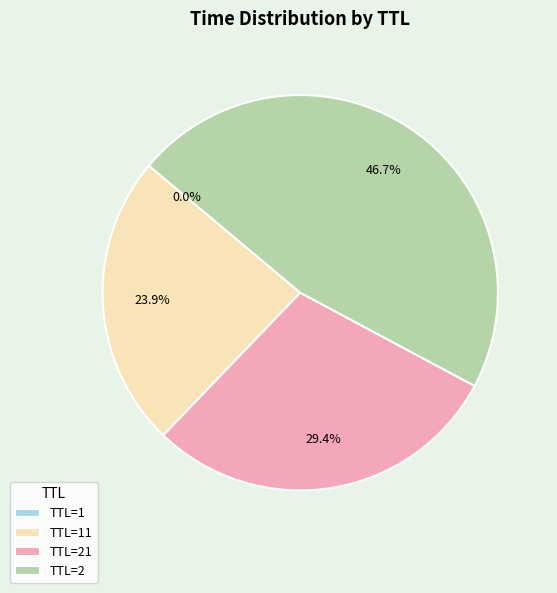

Is there any slice that represents more than half of the pie?

No